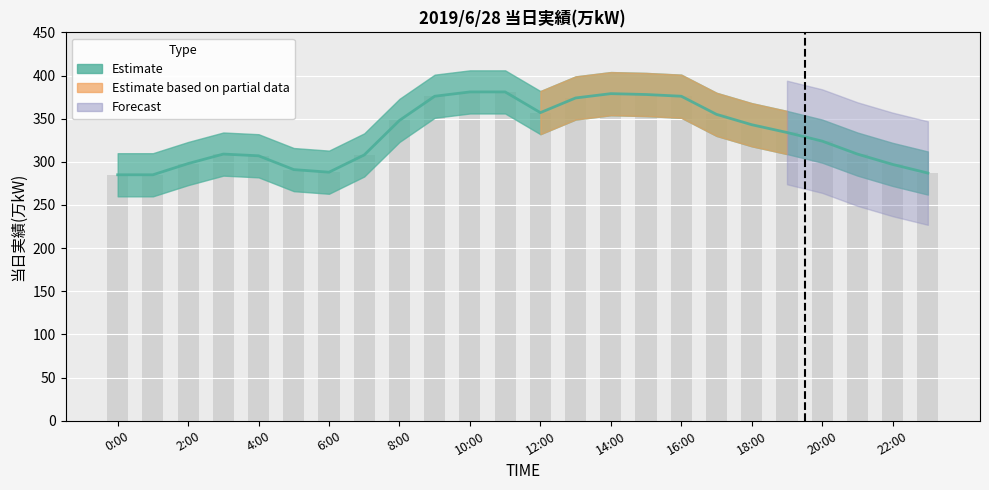

True or false: the data shows 379 at 14:00.

True